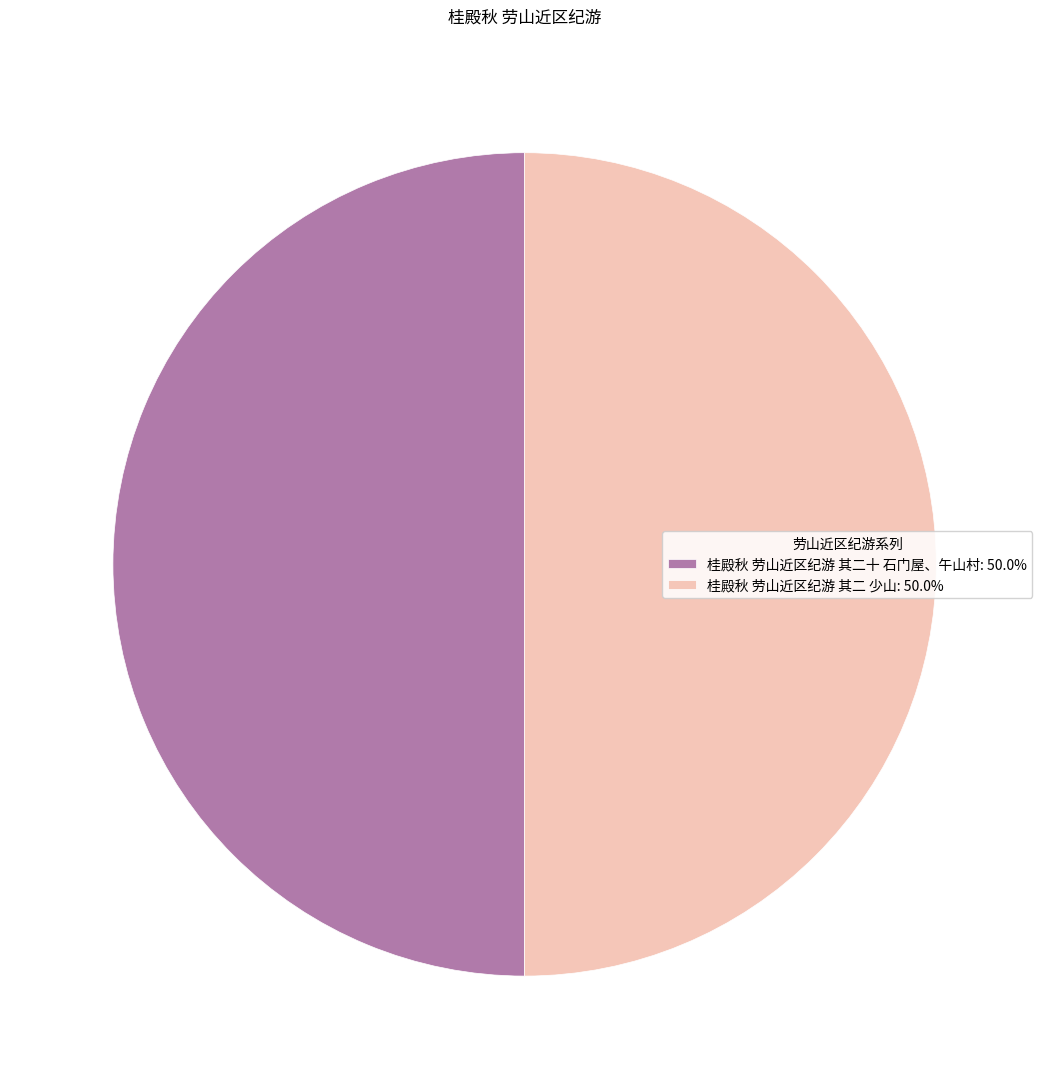

What is the ratio of the value at 桂殿秋 劳山近区纪游 其二十 石门屋、午山村: 50.0% to the value at 桂殿秋 劳山近区纪游 其二 少山: 50.0%?

1.0